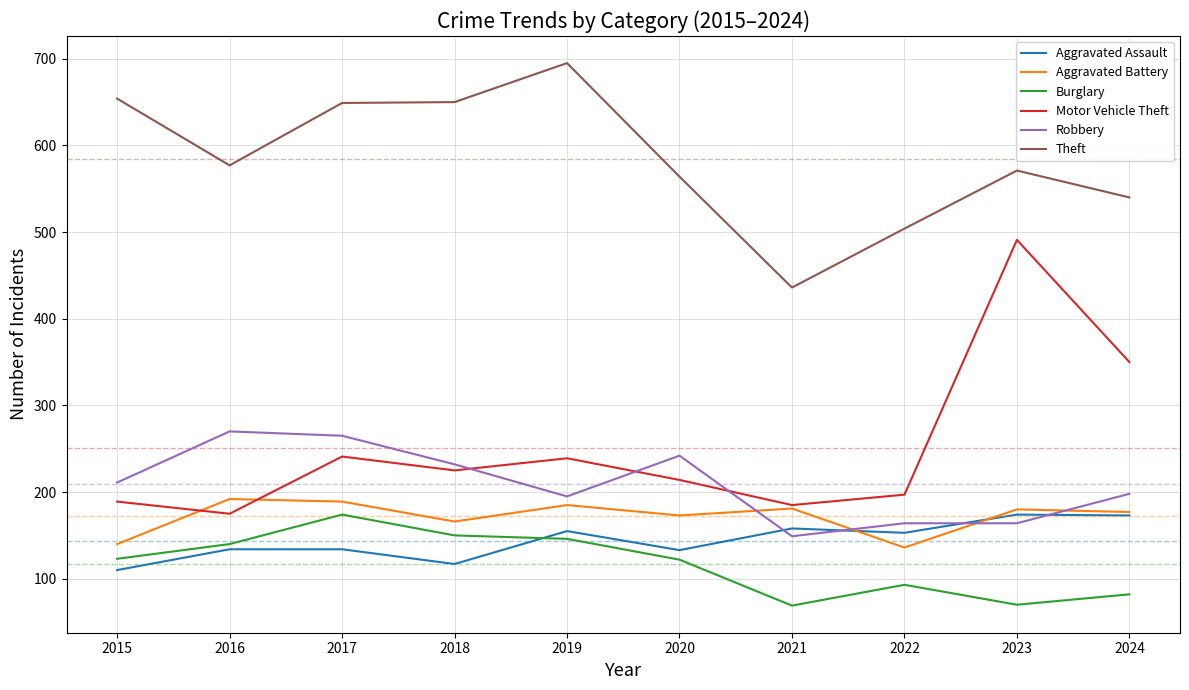

What are all the series names shown in the legend?

Aggravated Assault, Aggravated Battery, Burglary, Motor Vehicle Theft, Robbery, Theft